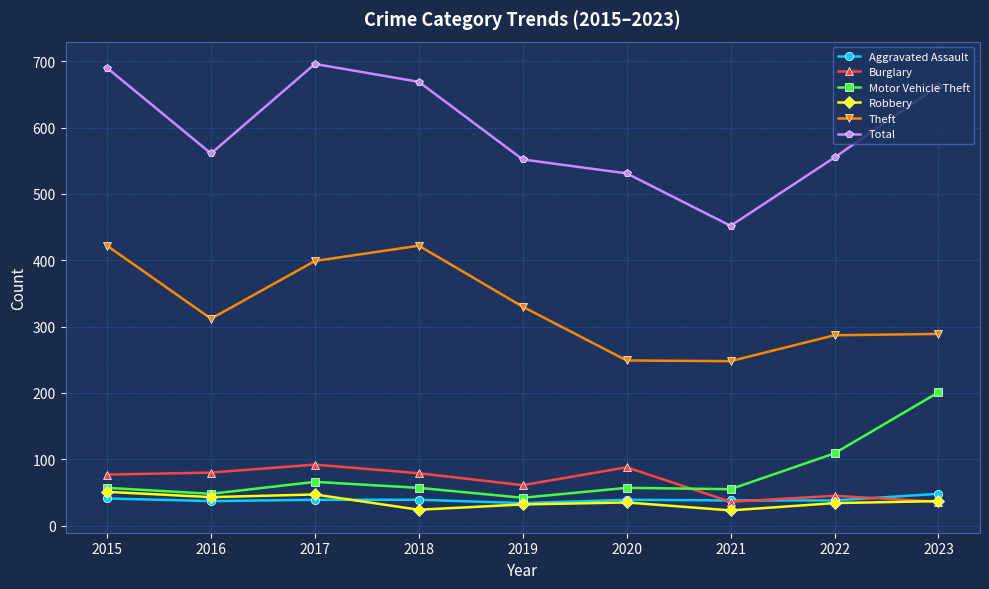

What is the difference between the maximum and minimum values in the Burglary series?

56